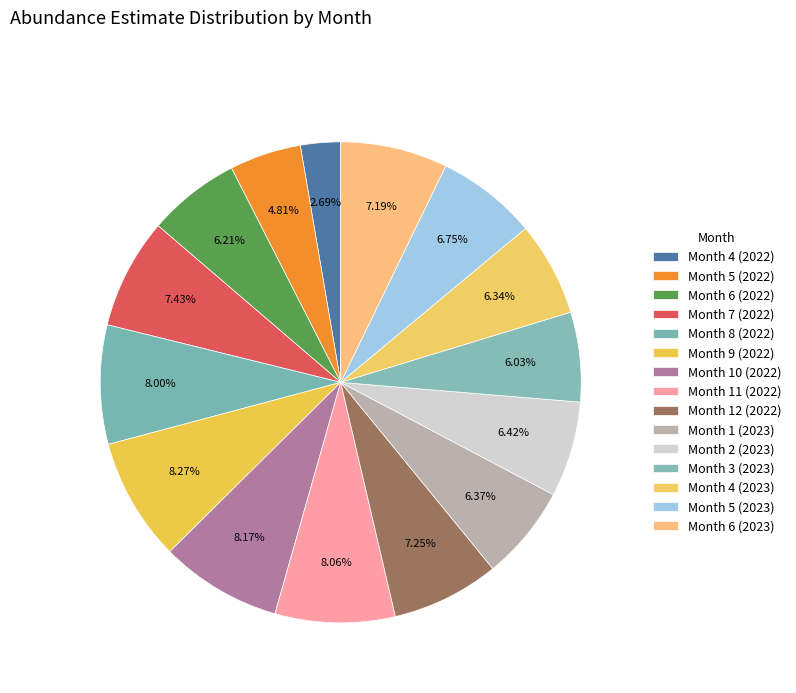

The Month 4 (2023) slice represents 6% of the pie. True or false?

True